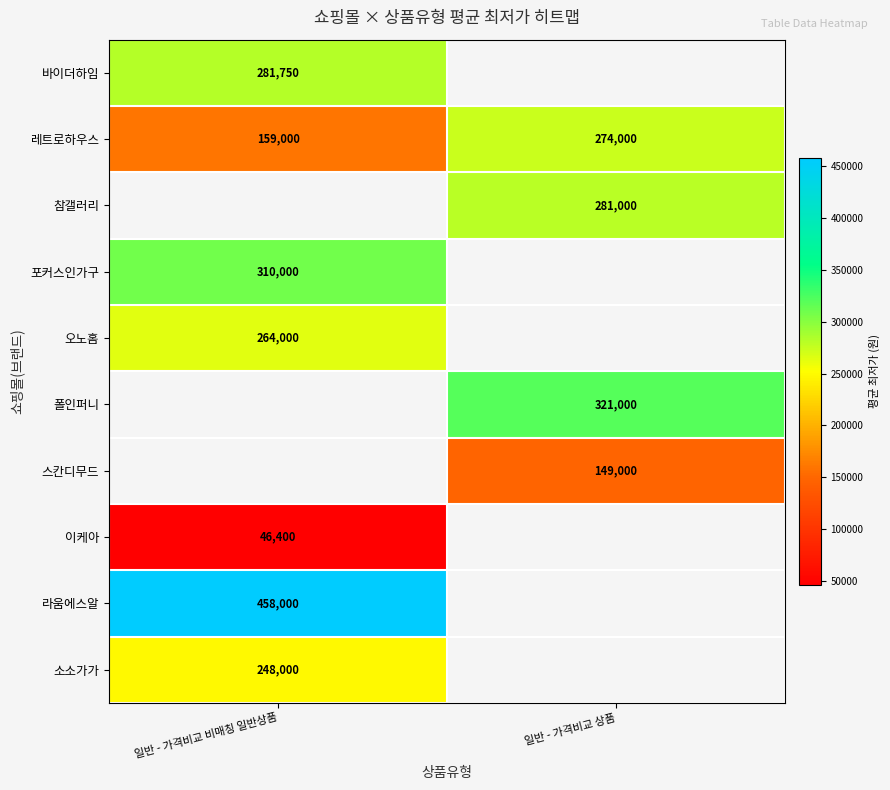

What is the maximum value for 레트로하우스?

274000